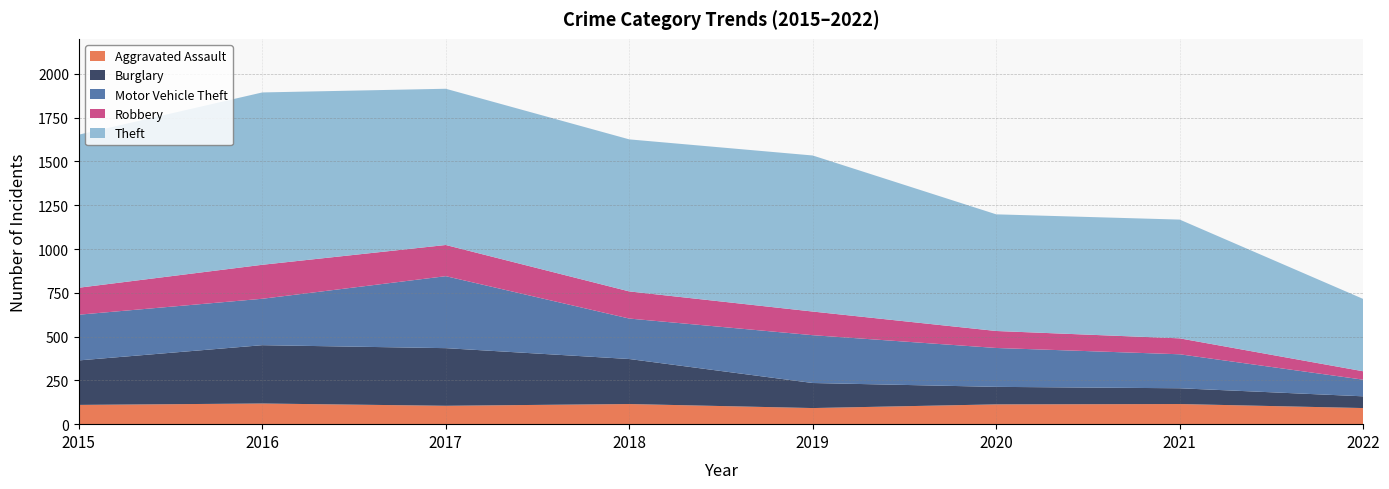

Reading left to right, transcribe all the data shown in this chart.

Aggravated Assault: 110	118	105	115	92	113	115	92
Burglary: 254	333	329	257	143	100	90	67
Motor Vehicle Theft: 261	265	411	231	273	222	194	95
Robbery: 154	194	178	155	135	97	91	48
Theft: 874	984	892	868	891	666	678	413